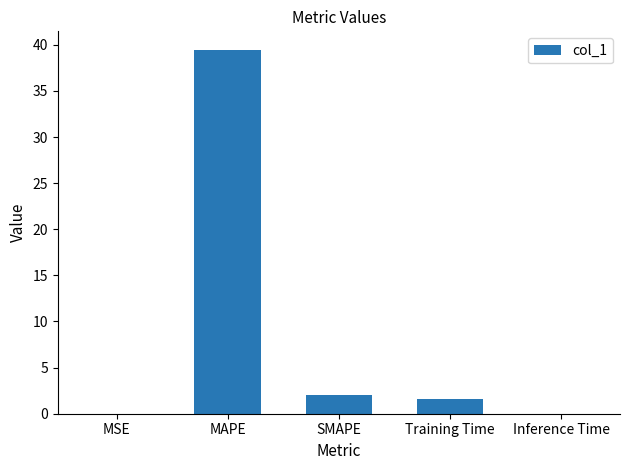

What is the maximum value shown in the chart?

39.5